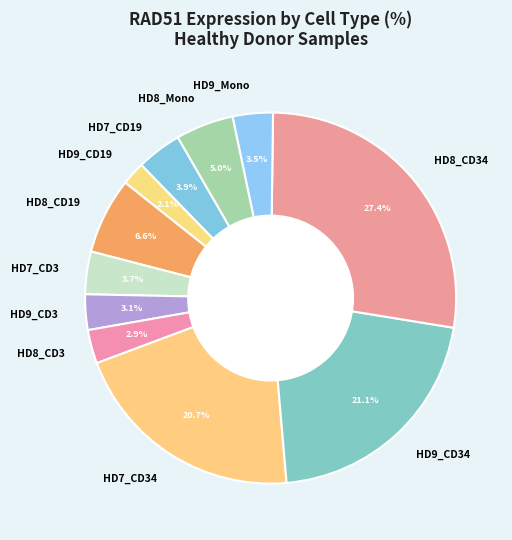

Between HD8_CD34 and HD9_Mono, which is larger?

HD8_CD34